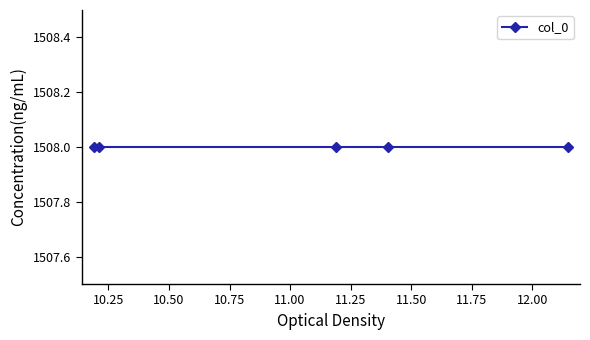

List the labels in order of value, largest first.

1508, 1508, 1508, 1508, 1508